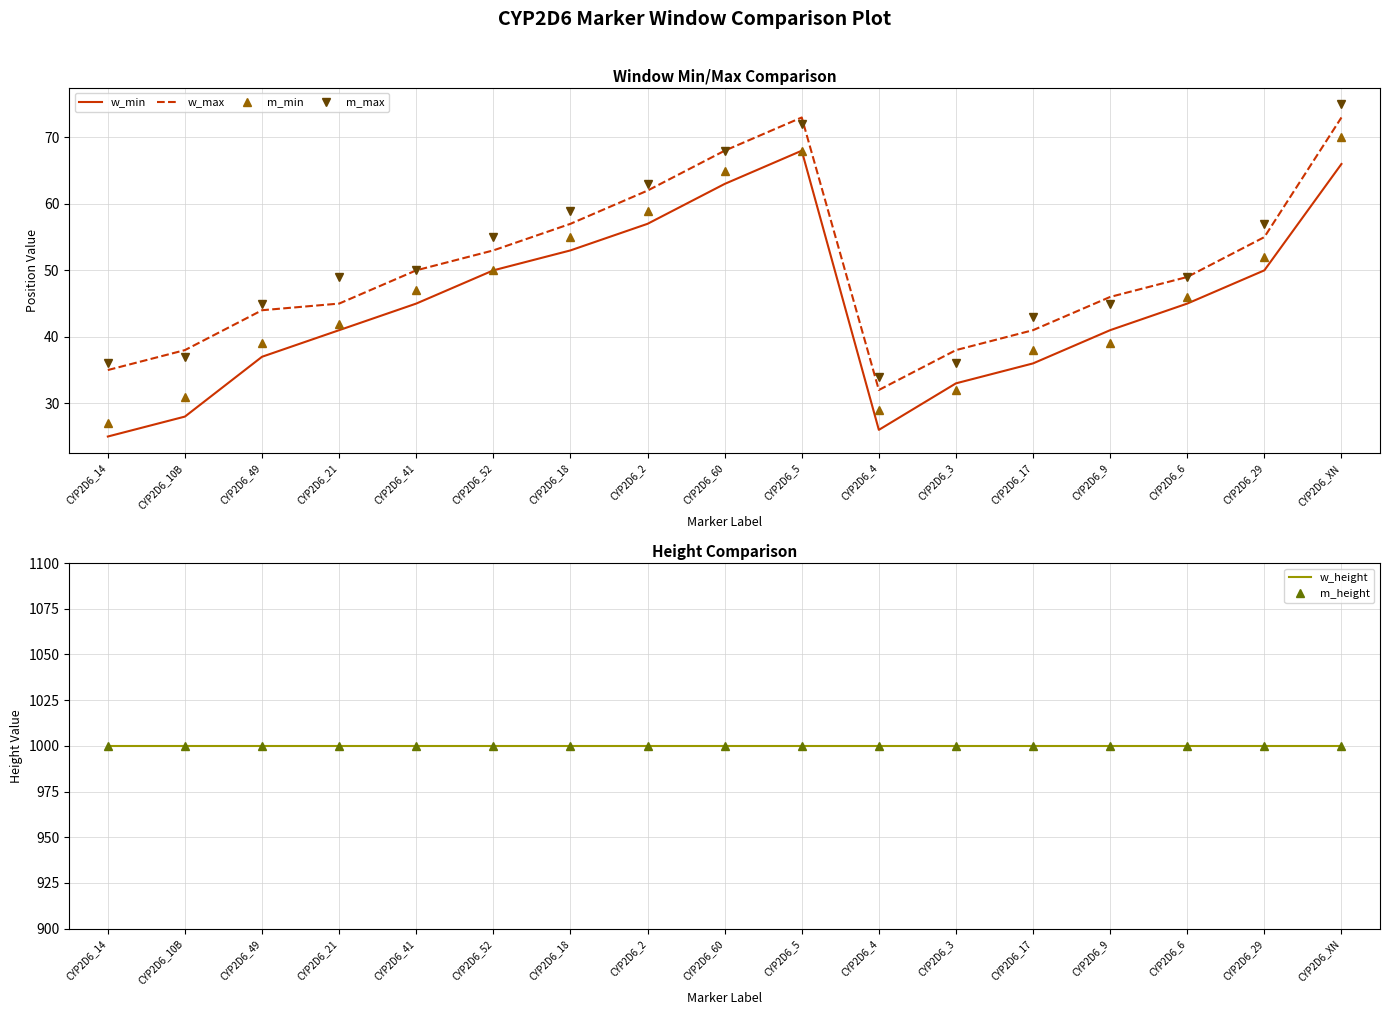

Is it true that m_height equals 320 at CYP2D6_2?

False